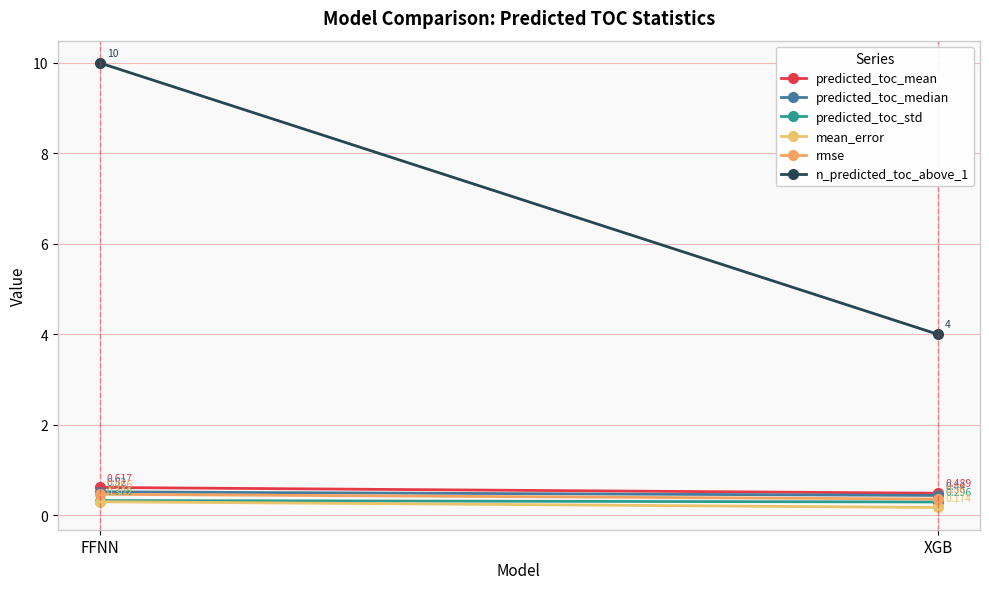

How many rmse values are between 0 and 1?

2